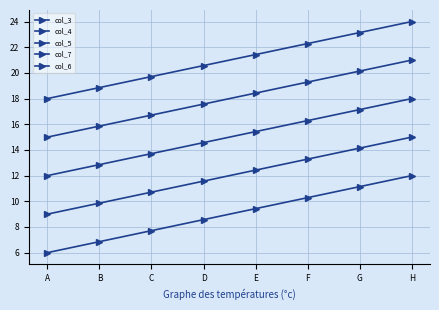

What is the spread (max minus min) of values at H?

12.0